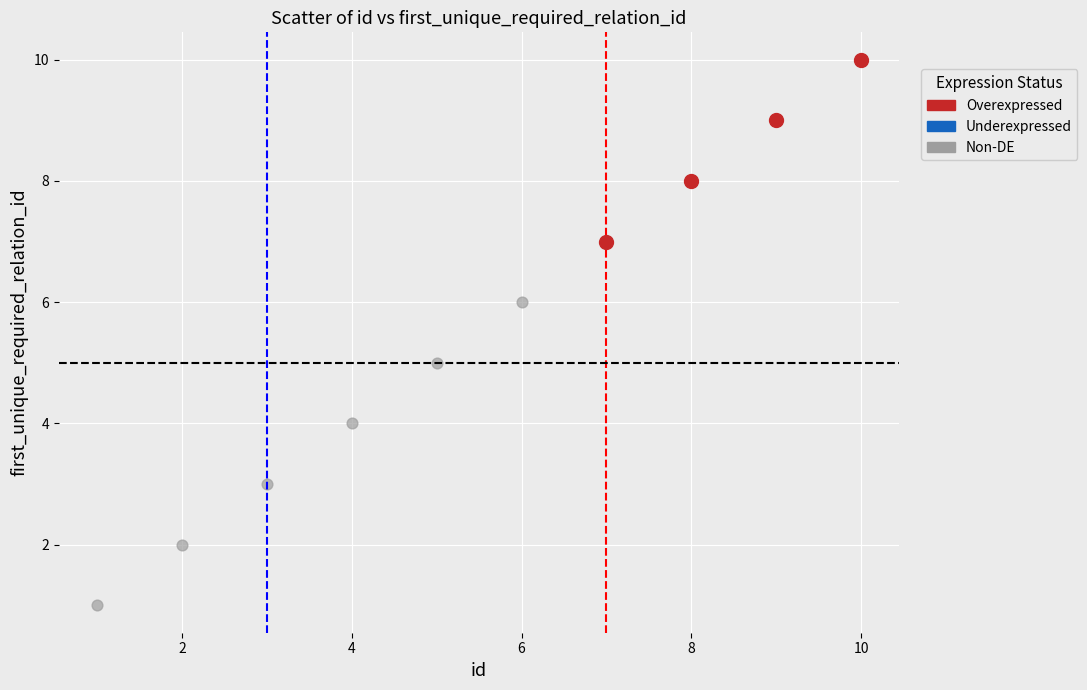

Which series has the largest Y range (max minus min)?

Non-DE